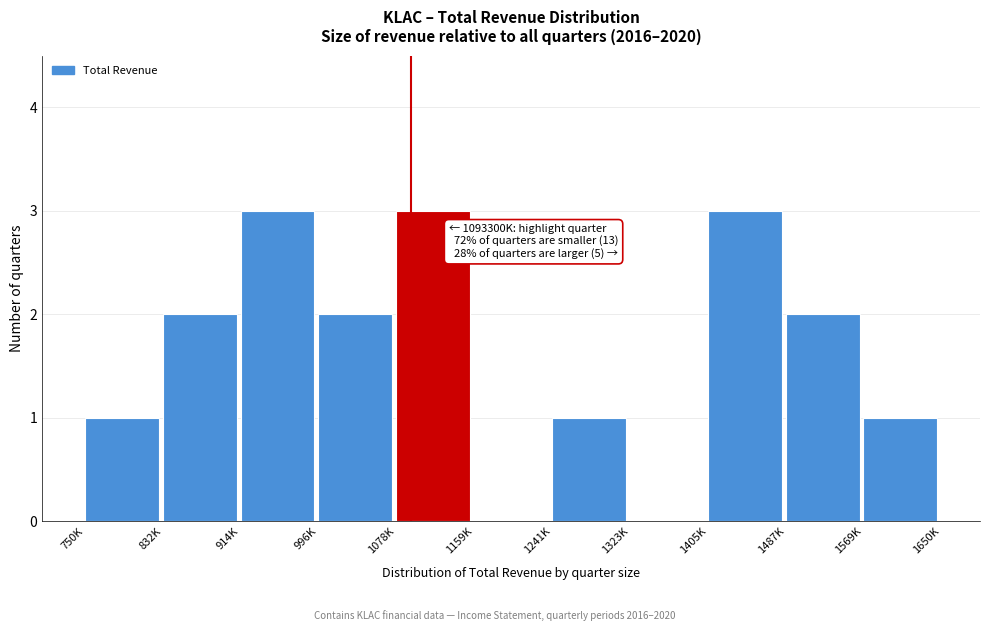

Reading left to right, list all the values displayed in this chart.

750K=1	832K=2	914K=3	996K=2	1078K=3	1159K=0	1241K=1	1323K=0	1405K=3	1487K=2	1569K=1